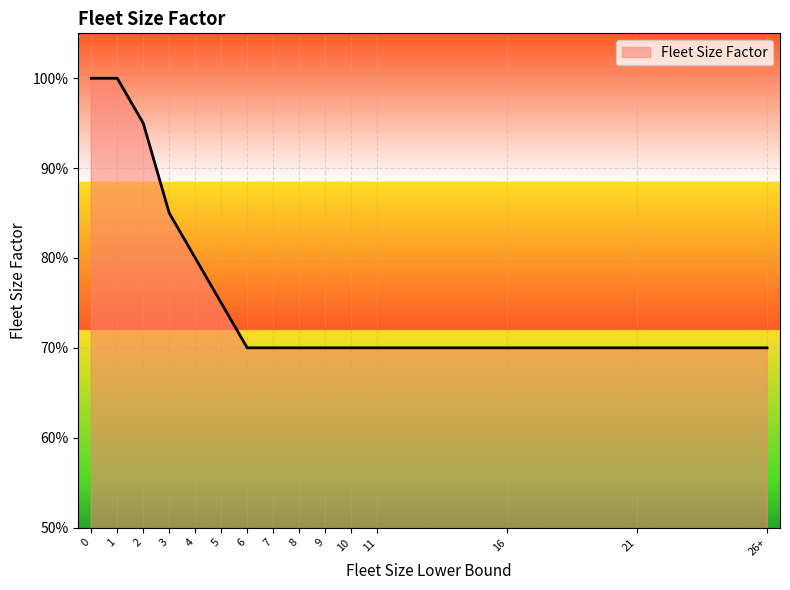

Which category has the lowest value across all series?

6